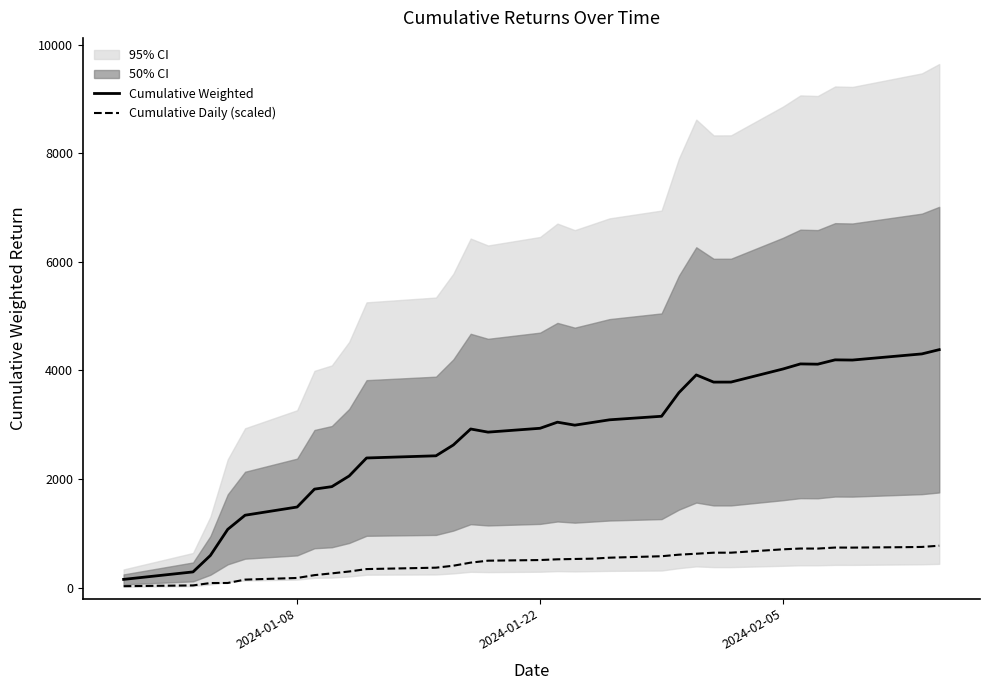

Which series has the largest total across all categories?

Cumulative Weighted